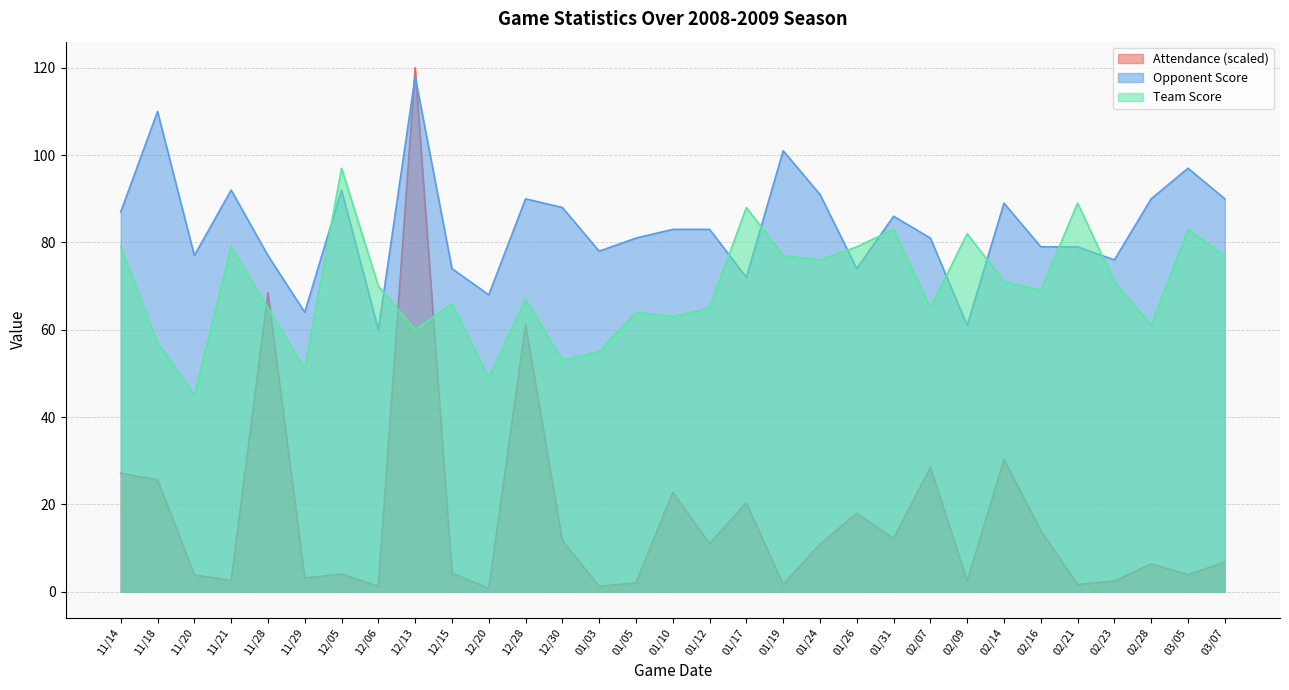

How many times do Attendance and Team Score cross each other?

4